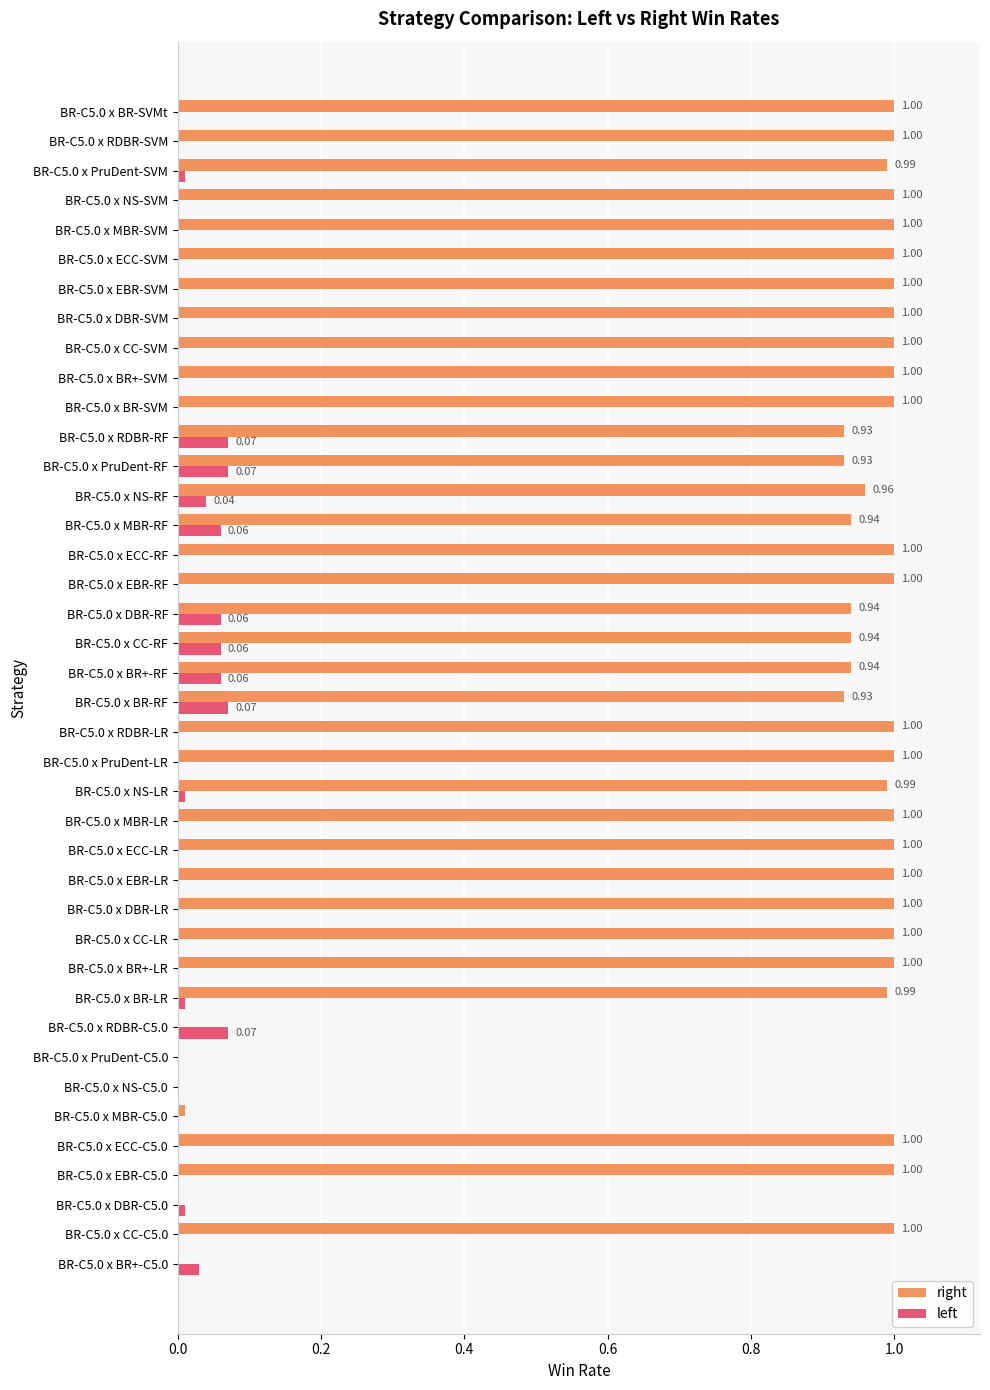

What is the total value across all series at BR-C5.0 x RDBR-RF?

1.0